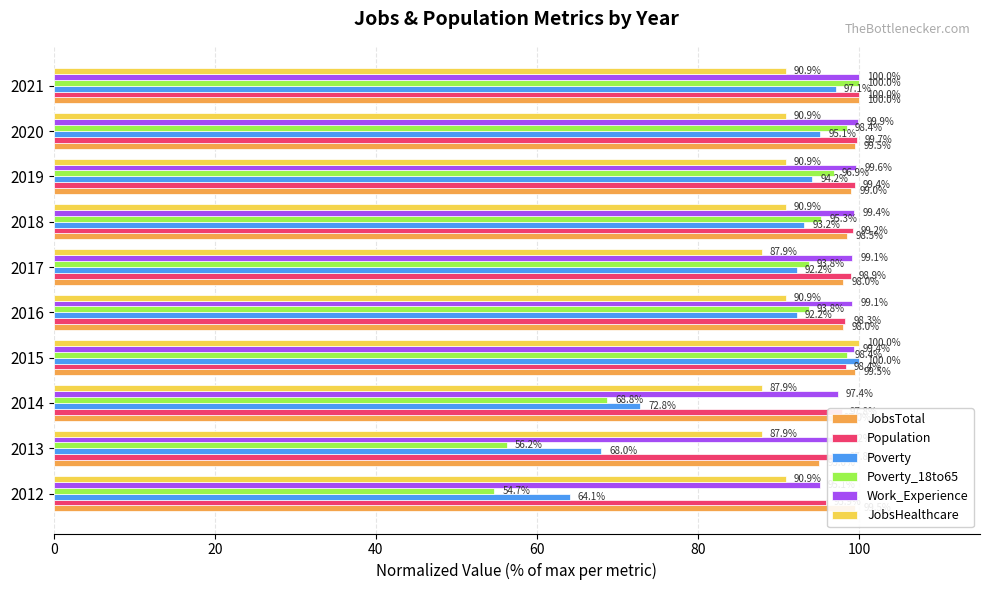

What is the sum of the JobsHealthcare values at 2017 and 2021?

178.8